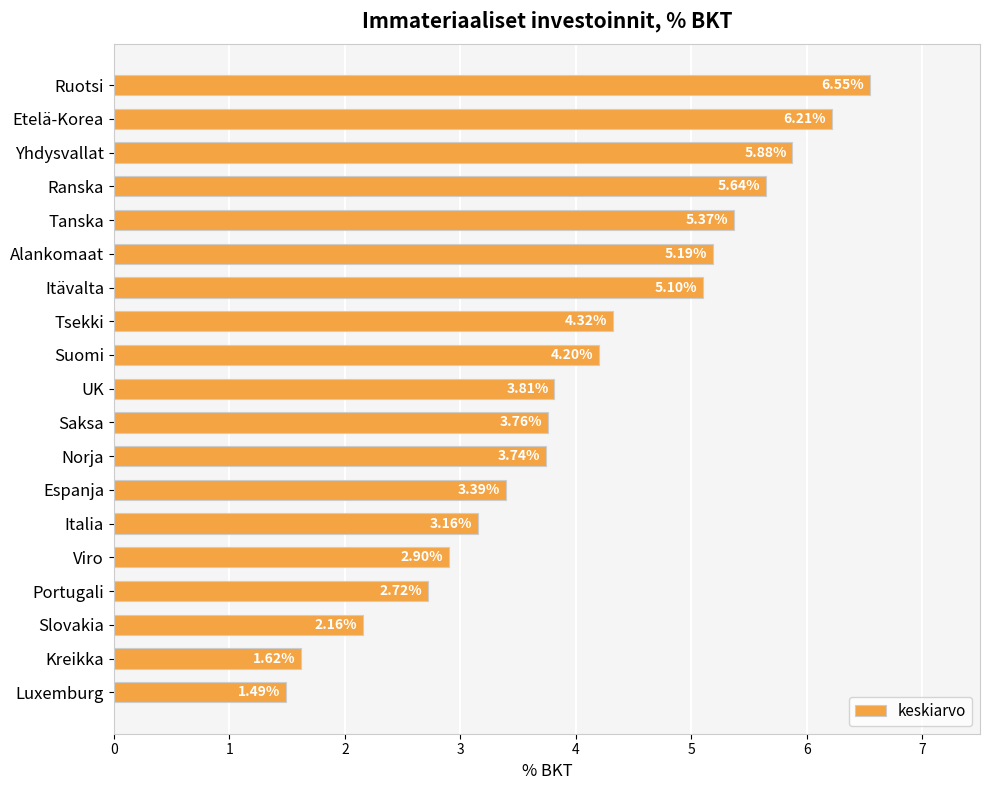

Which category has the highest value across all series?

Ruotsi